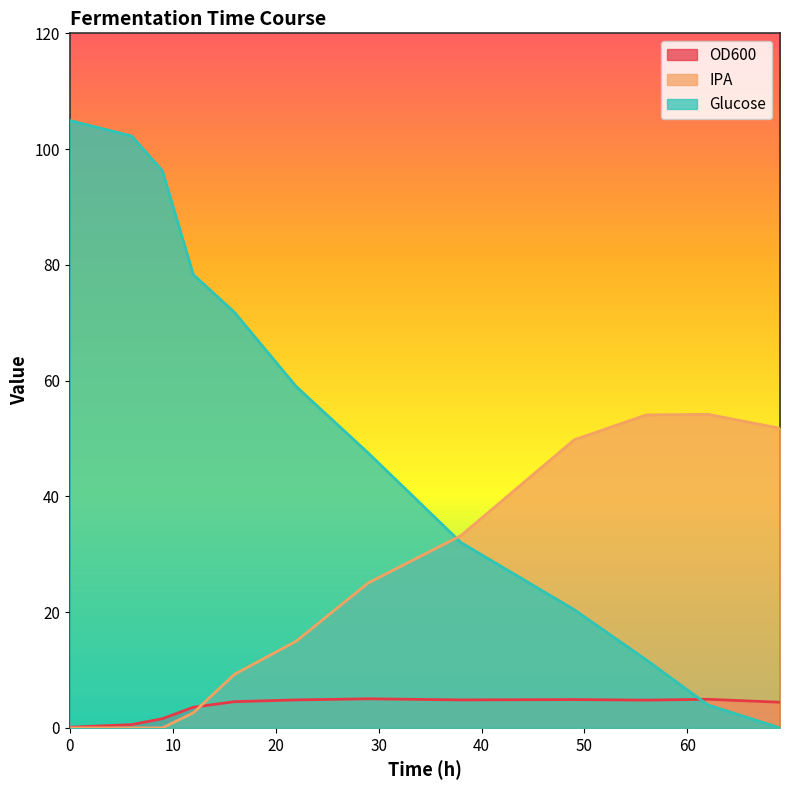

What is the difference between the Glucose values at 69 and 62?

4.0